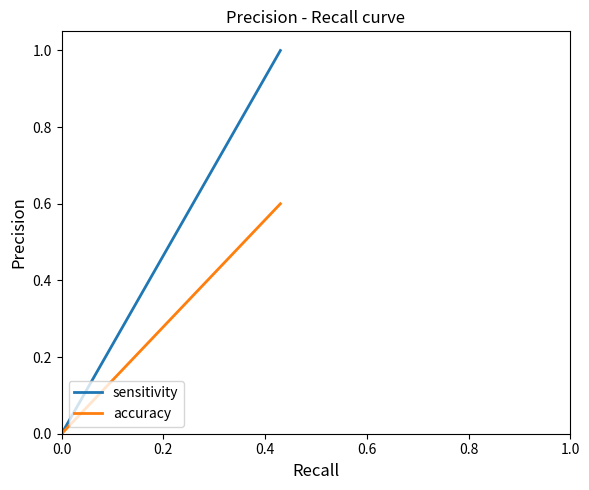

What is the sum of all sensitivity values?

1.0